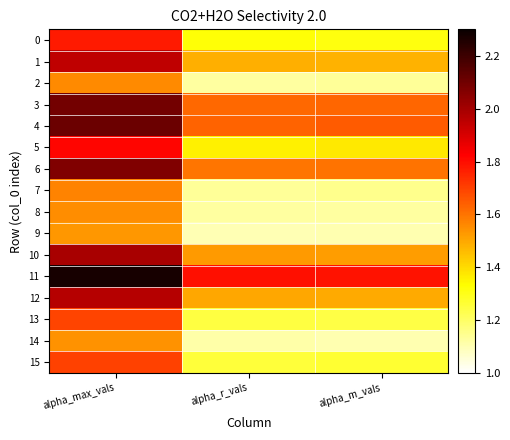

Reading left to right, list all the values displayed in this chart.

0: alpha_max_vals=1.8	alpha_r_vals=1.3	alpha_m_vals=1.3
1: alpha_max_vals=1.9	alpha_r_vals=1.5	alpha_m_vals=1.5
2: alpha_max_vals=1.6	alpha_r_vals=1.1	alpha_m_vals=1.1
3: alpha_max_vals=2.1	alpha_r_vals=1.6	alpha_m_vals=1.6
4: alpha_max_vals=2.1	alpha_r_vals=1.6	alpha_m_vals=1.6
5: alpha_max_vals=1.8	alpha_r_vals=1.4	alpha_m_vals=1.4
6: alpha_max_vals=2.1	alpha_r_vals=1.6	alpha_m_vals=1.6
7: alpha_max_vals=1.6	alpha_r_vals=1.1	alpha_m_vals=1.1
8: alpha_max_vals=1.6	alpha_r_vals=1.1	alpha_m_vals=1.1
9: alpha_max_vals=1.5	alpha_r_vals=1.1	alpha_m_vals=1.1
10: alpha_max_vals=2.0	alpha_r_vals=1.5	alpha_m_vals=1.5
11: alpha_max_vals=2.3	alpha_r_vals=1.8	alpha_m_vals=1.8
12: alpha_max_vals=2.0	alpha_r_vals=1.5	alpha_m_vals=1.5
13: alpha_max_vals=1.7	alpha_r_vals=1.2	alpha_m_vals=1.2
14: alpha_max_vals=1.5	alpha_r_vals=1.1	alpha_m_vals=1.1
15: alpha_max_vals=1.7	alpha_r_vals=1.3	alpha_m_vals=1.3